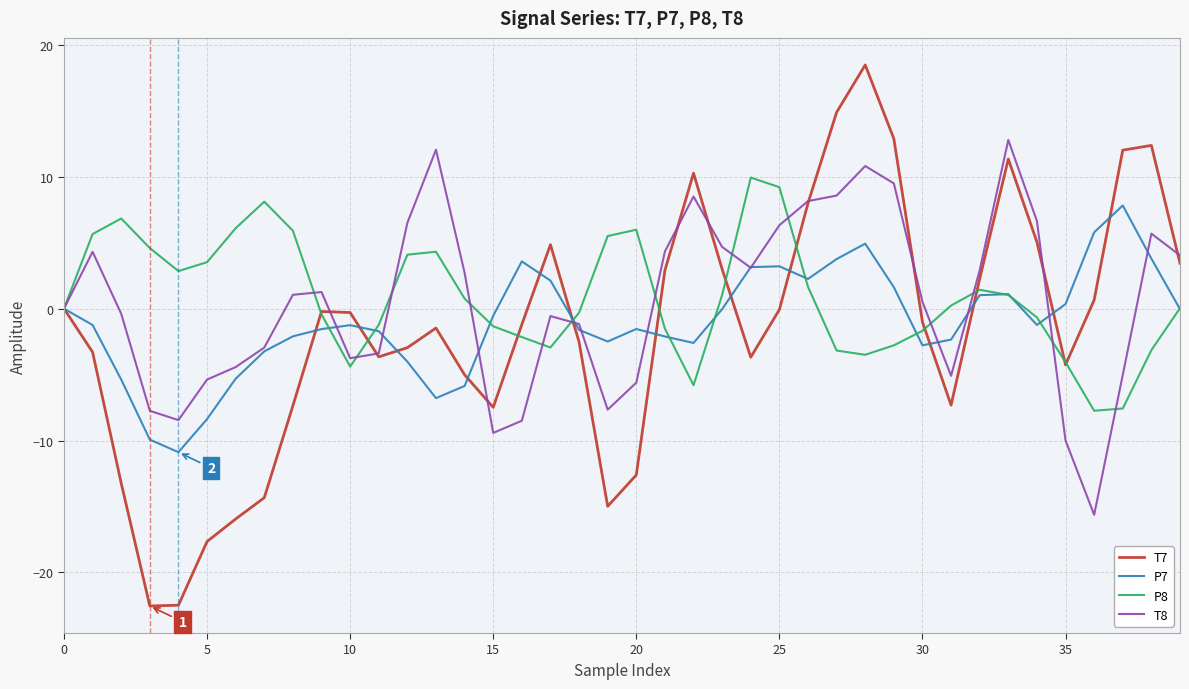

In T7, how many points are lower than both neighbors (excluding endpoints)?

7